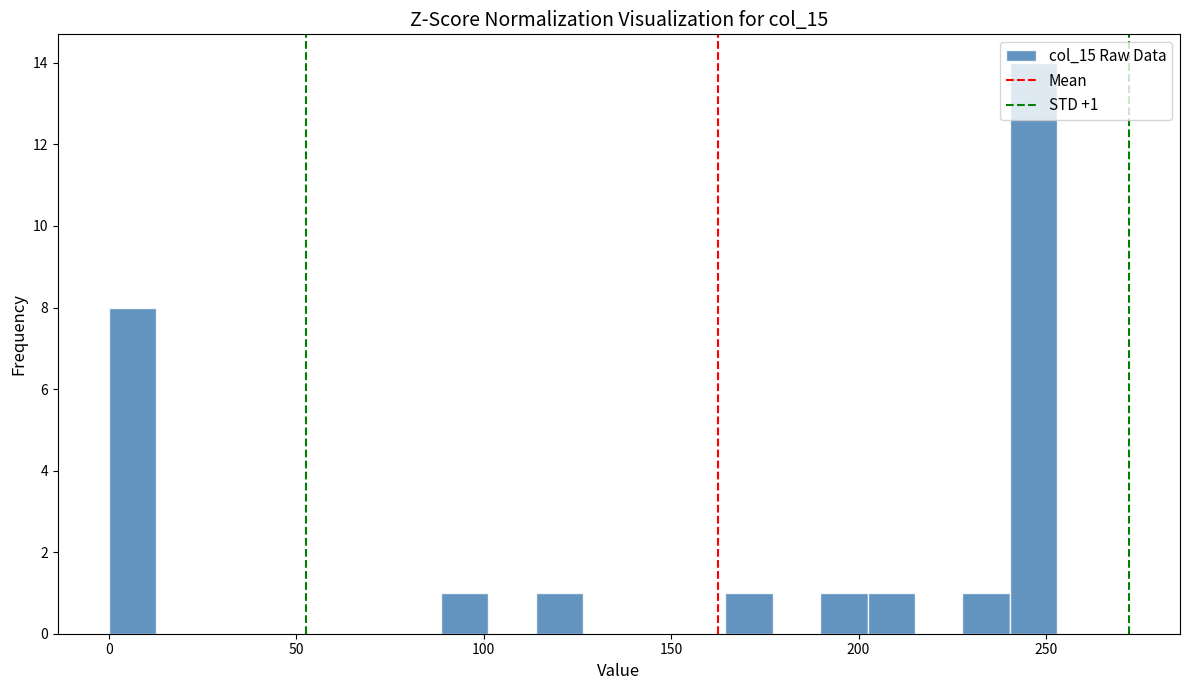

Around what value on the x-axis is the tallest bar? Give the approximate position of its centre, as read against the axis.

245